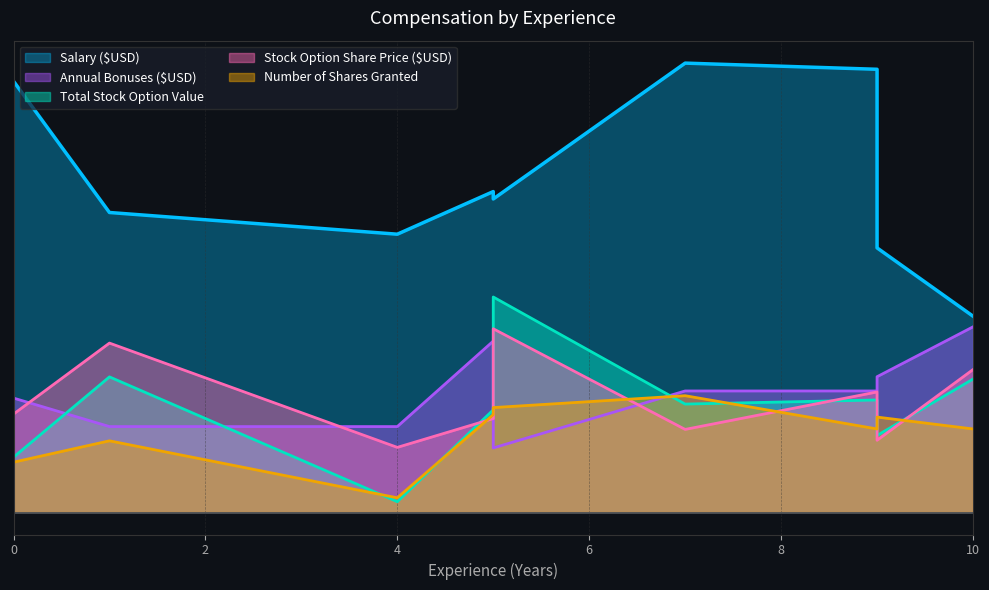

The value of Number of Shares Granted at 0 is 36687.9. True or false?

False